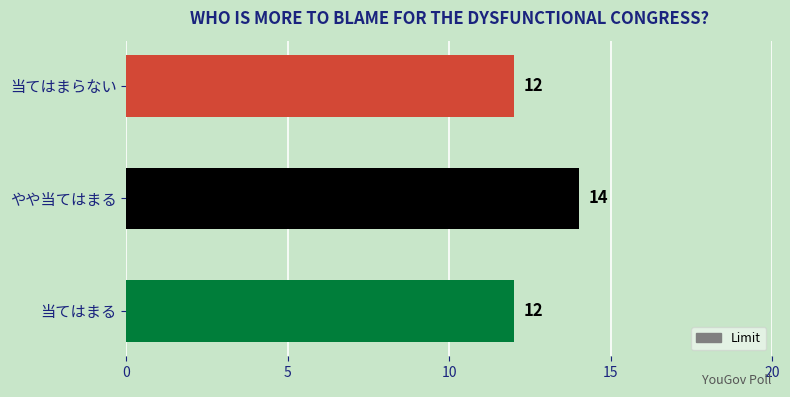

Reading top to bottom, transcribe all the data shown in this chart.

当てはまらない=12	やや当てはまる=14	当てはまる=12